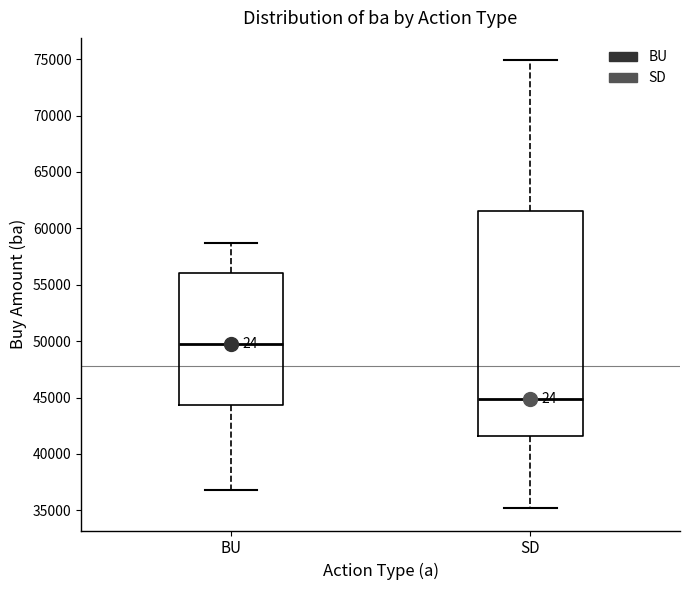

Reading left to right, transcribe this box plot: for each box, give where its median line is, the range the box spans, and where its two whiskers end, as read against the y-axis. The values are not printed on the chart, so give them approximately, as read against the axis.

BU: median 50000, box 44500 to 56000, whiskers 37000 to 58500
SD: median 45000, box 41500 to 61500, whiskers 35000 to 75000